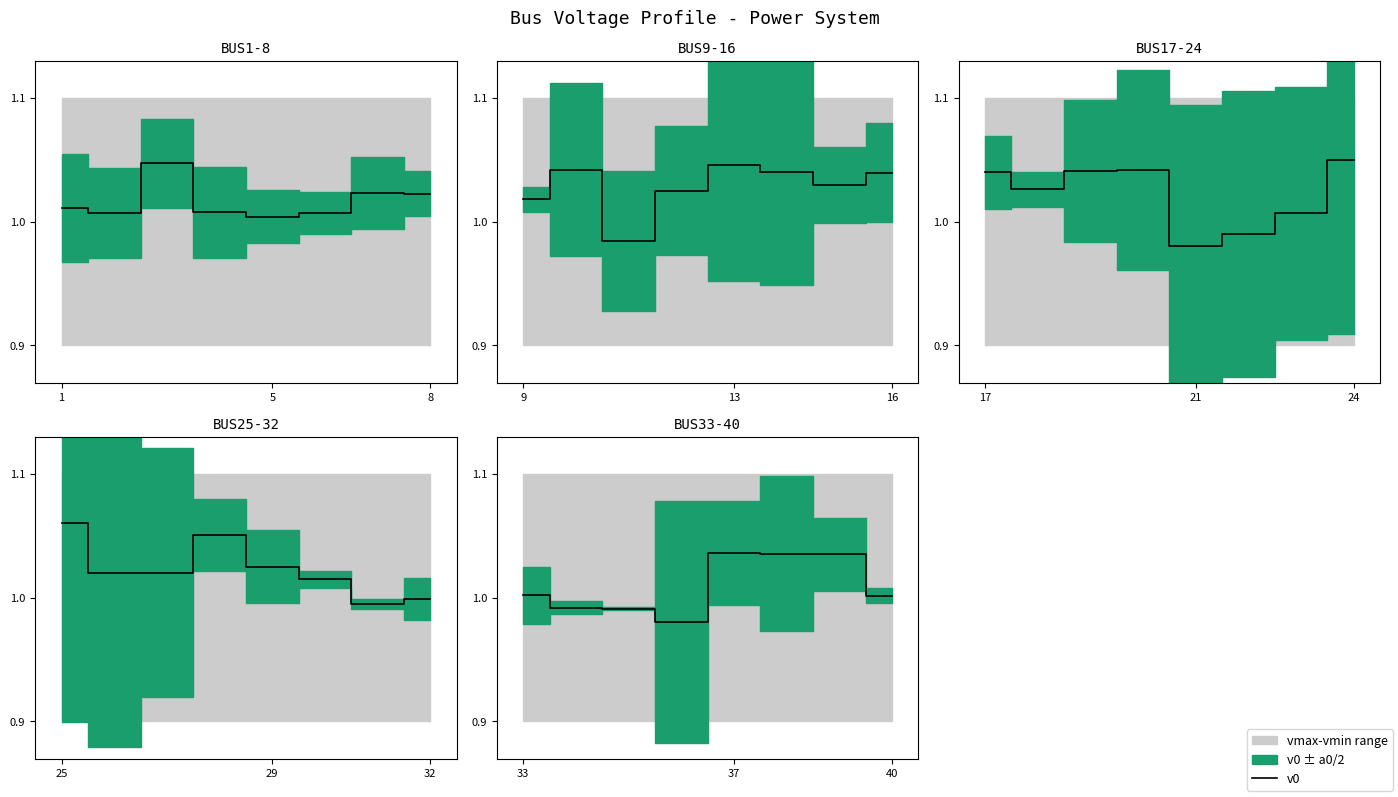

What is the label of the 8th point from the right?

33